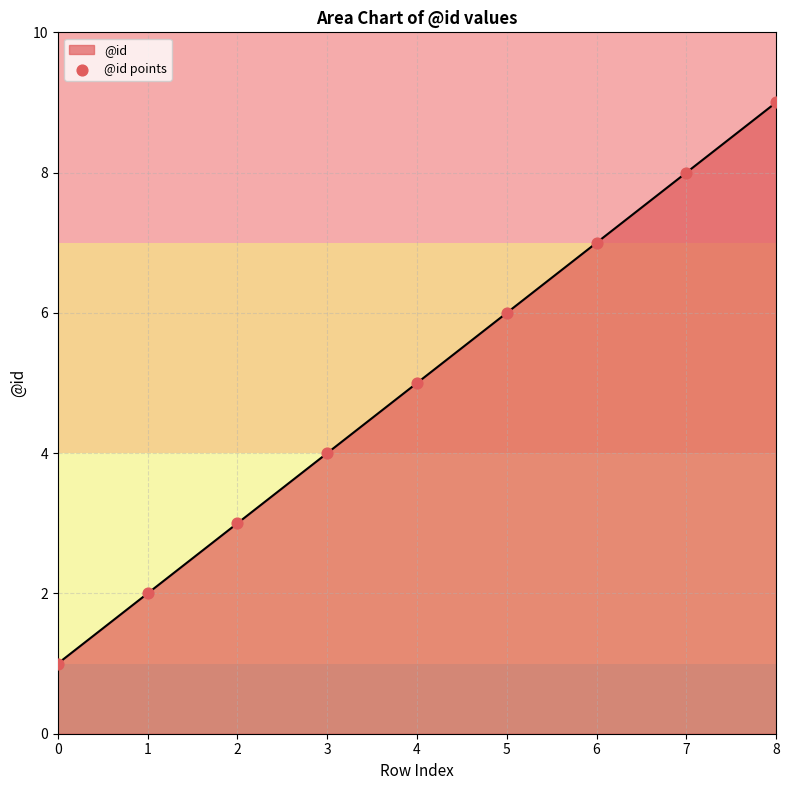

Which has a higher value, 8 or 3?

8